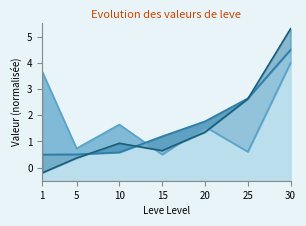

What is the value of the Leve EXP point at the 7th from the left?

5.3